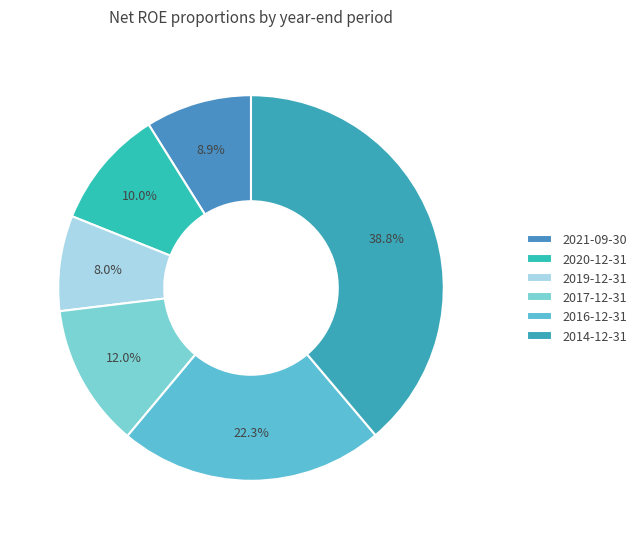

What percentage is NOT represented by 2017-12-31?

88.0%